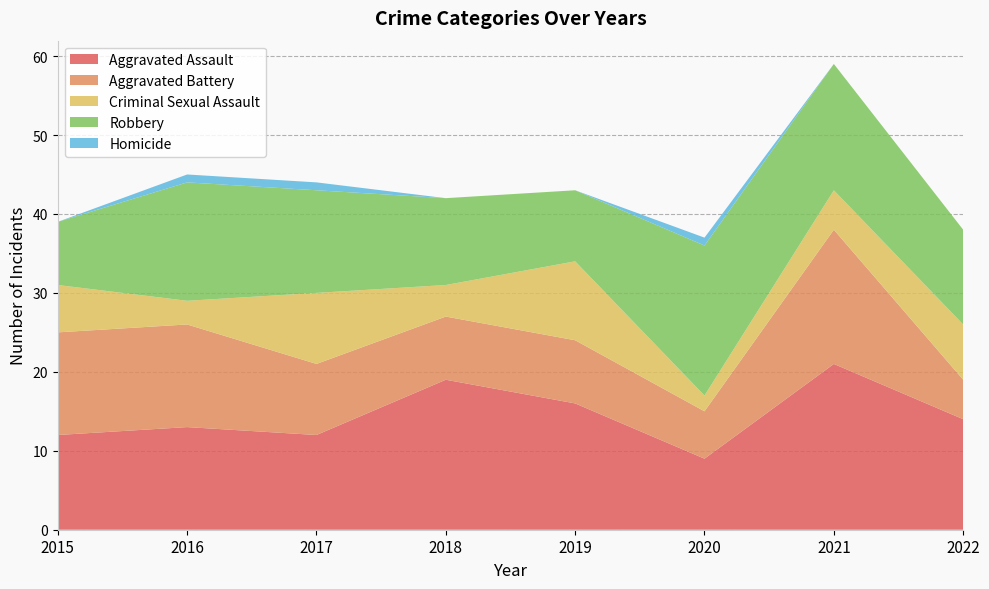

Reading right to left, list all the values displayed in this chart.

Aggravated Assault: 2022=14	2021=21	2020=9	2019=16	2018=19	2017=12	2016=13	2015=12
Aggravated Battery: 2022=5	2021=17	2020=6	2019=8	2018=8	2017=9	2016=13	2015=13
Criminal Sexual Assault: 2022=7	2021=5	2020=2	2019=10	2018=4	2017=9	2016=3	2015=6
Robbery: 2022=12	2021=16	2020=19	2019=9	2018=11	2017=13	2016=15	2015=8
Homicide: 2022=0	2021=0	2020=1	2019=0	2018=0	2017=1	2016=1	2015=0